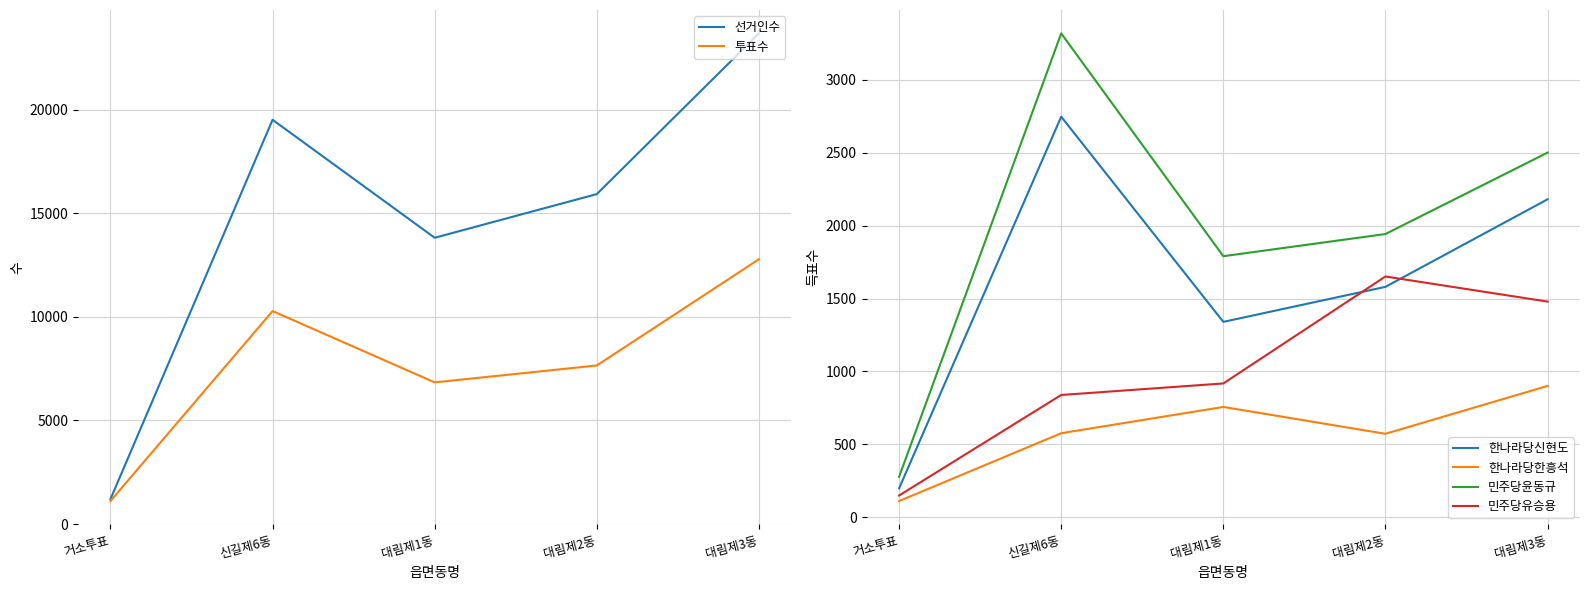

At which label does 한나라당신현도 first exceed 1580?

신길제6동